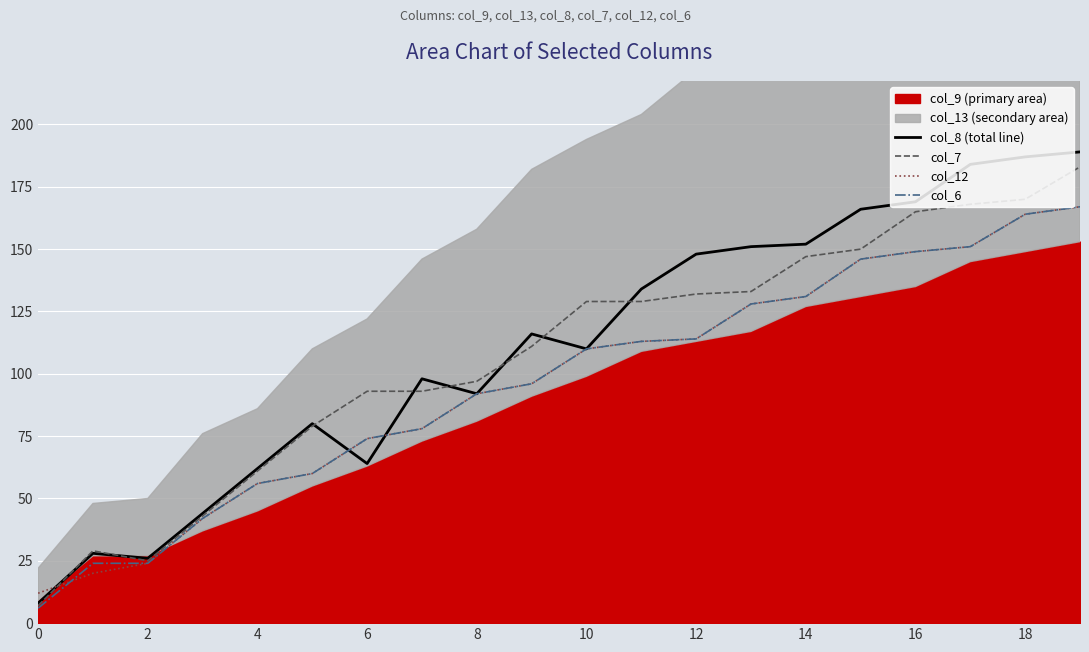

True or false: col_7 and col_6 cross at least once.

False